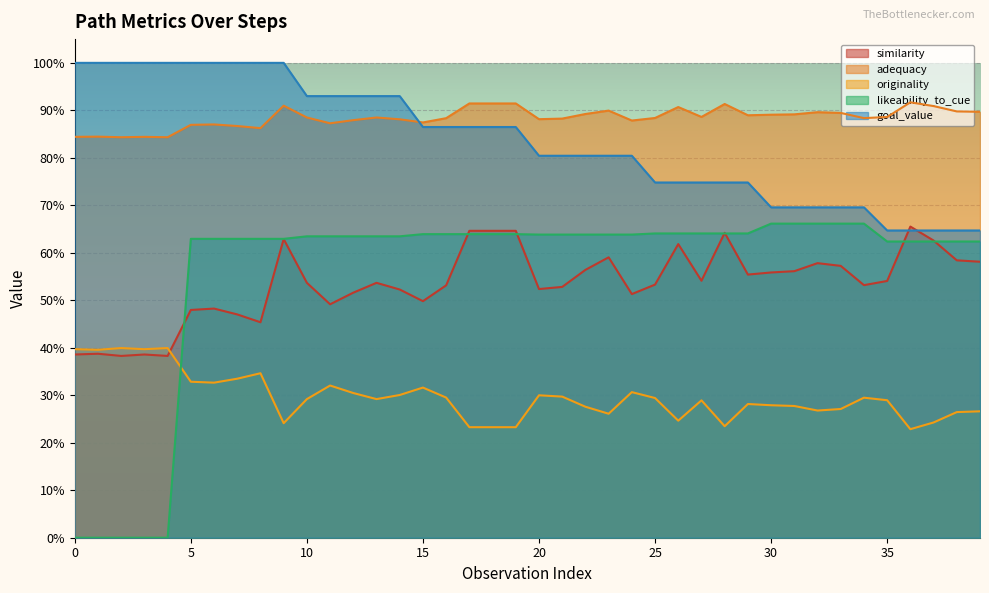

What is the average value of the likeability_to_cue series?

0.6